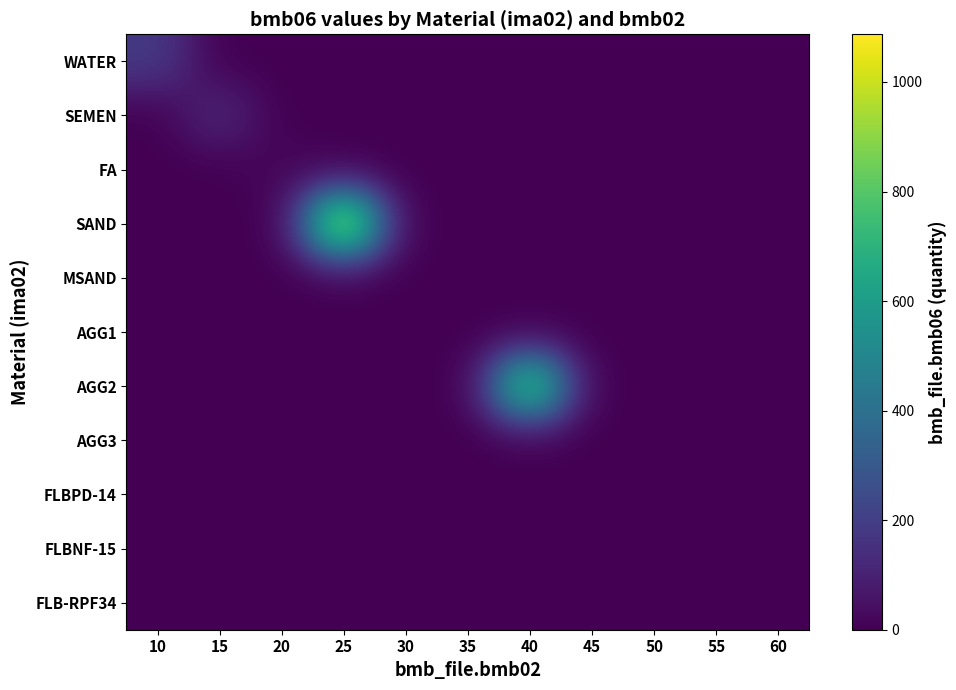

What is the total value across all series at 20?

22